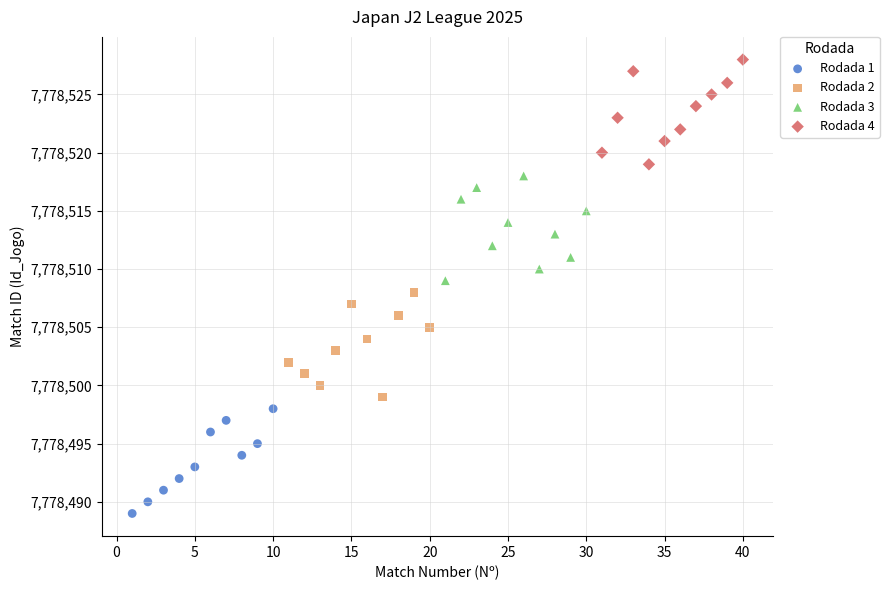

Which series contains the lowest Y value?

Rodada 1